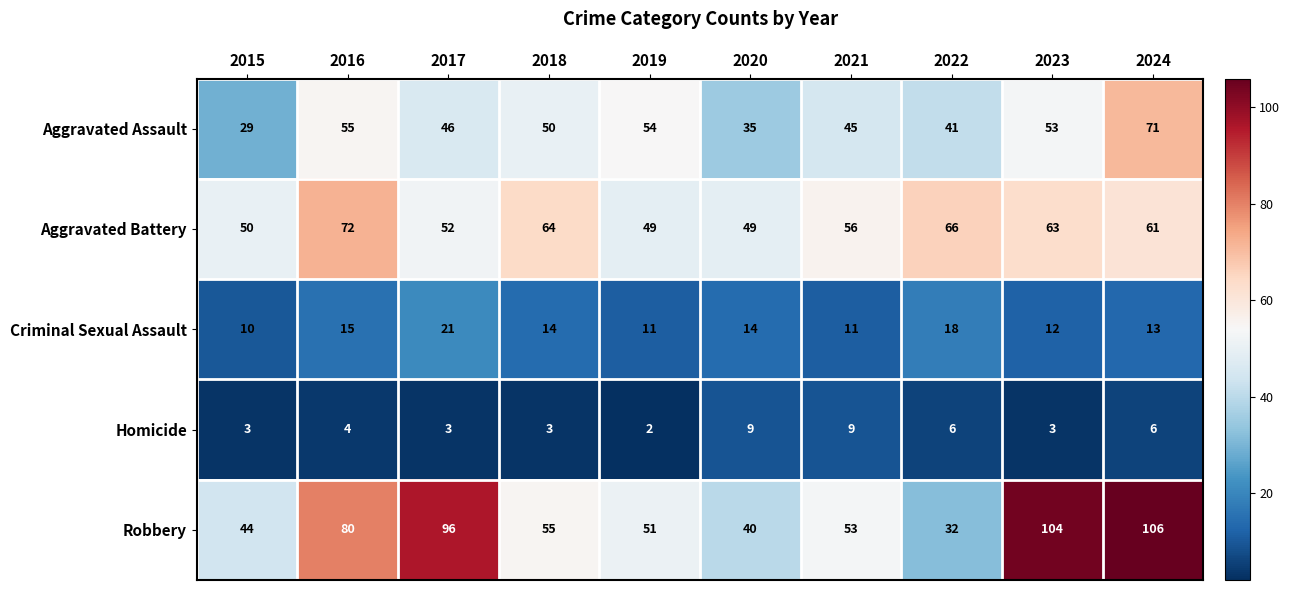

Rank the series by their maximum value, from highest to lowest.

Robbery, Aggravated Battery, Aggravated Assault, Criminal Sexual Assault, Homicide